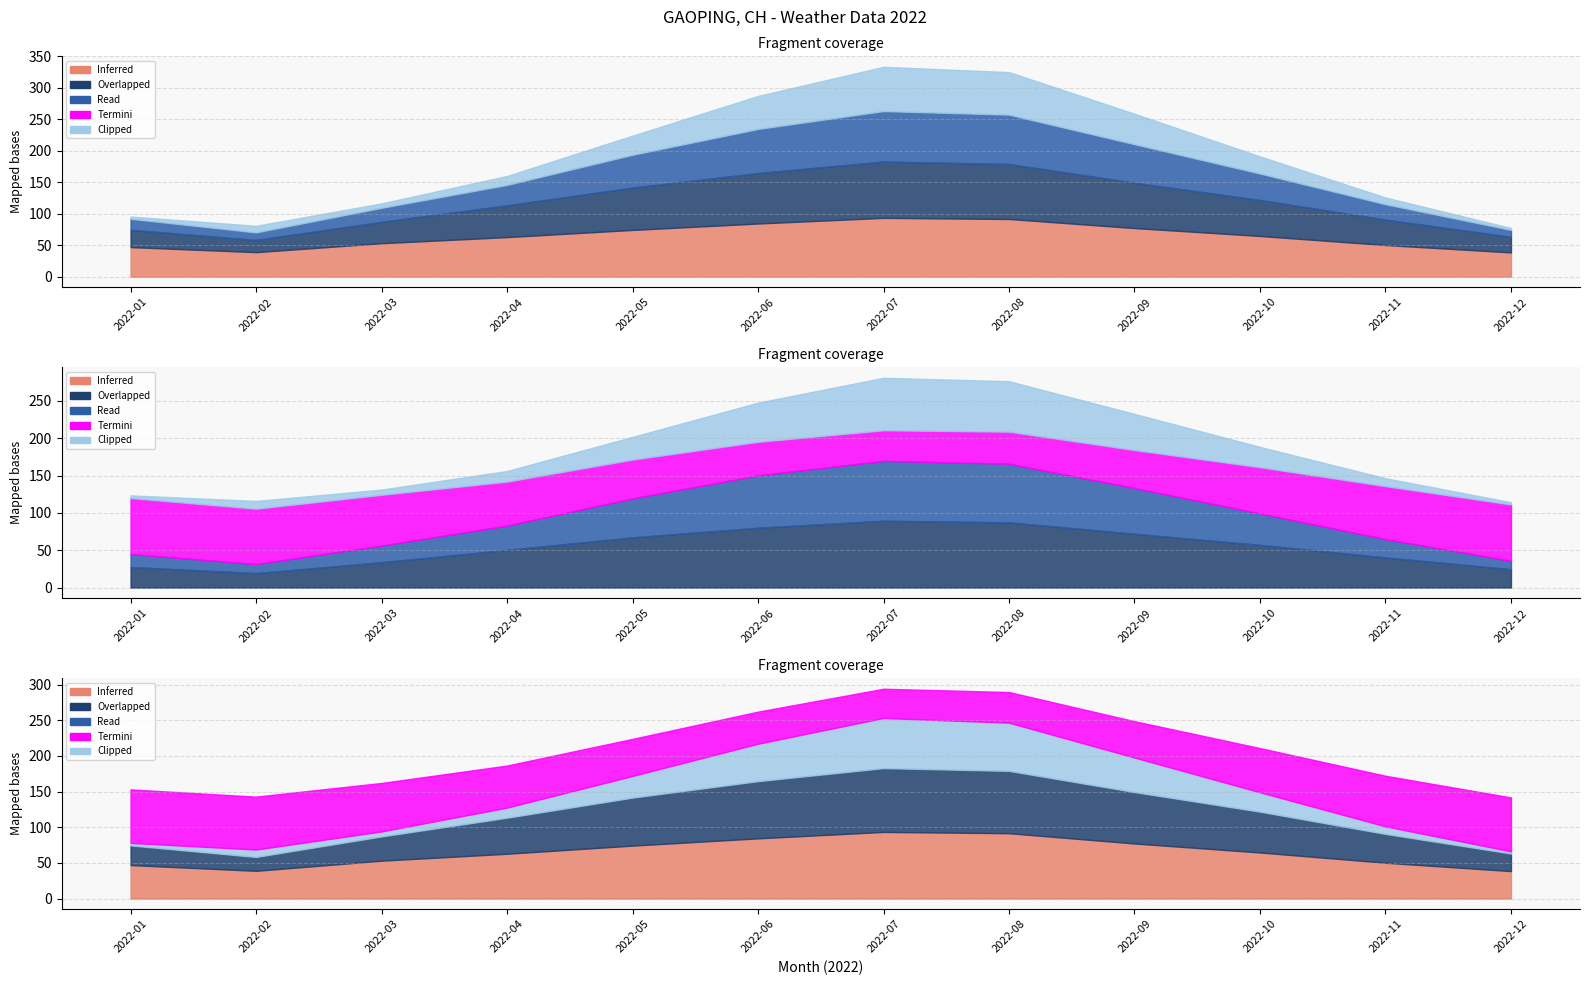

What is the total value across all series at 2022-02?

633.3